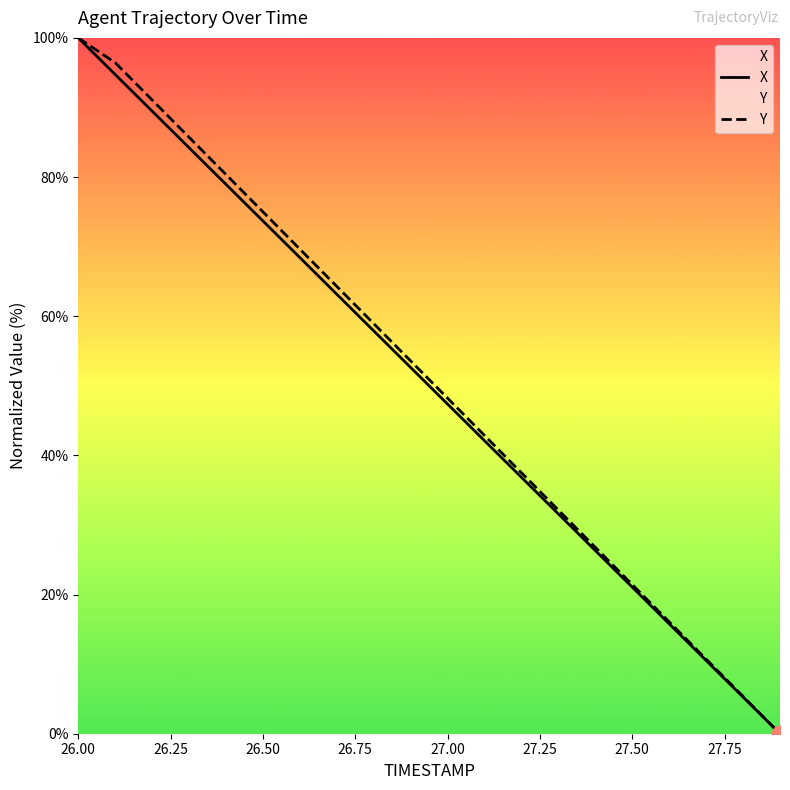

True or false: X and Y cross at least once.

False